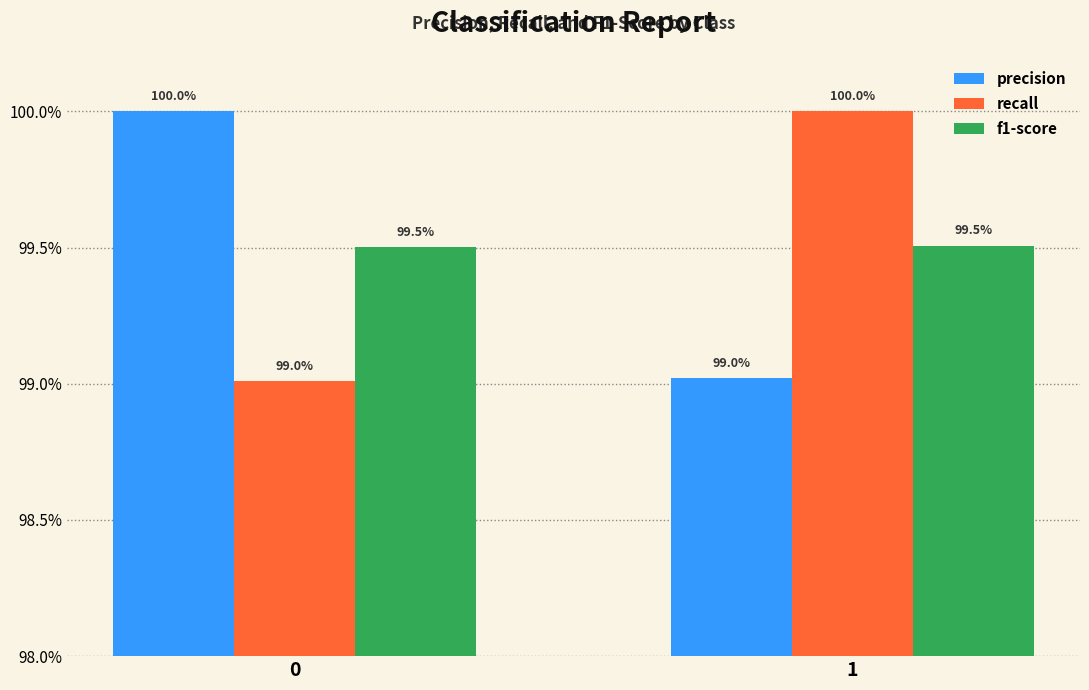

True or false: f1-score has a value of 1.7 at 0.

False